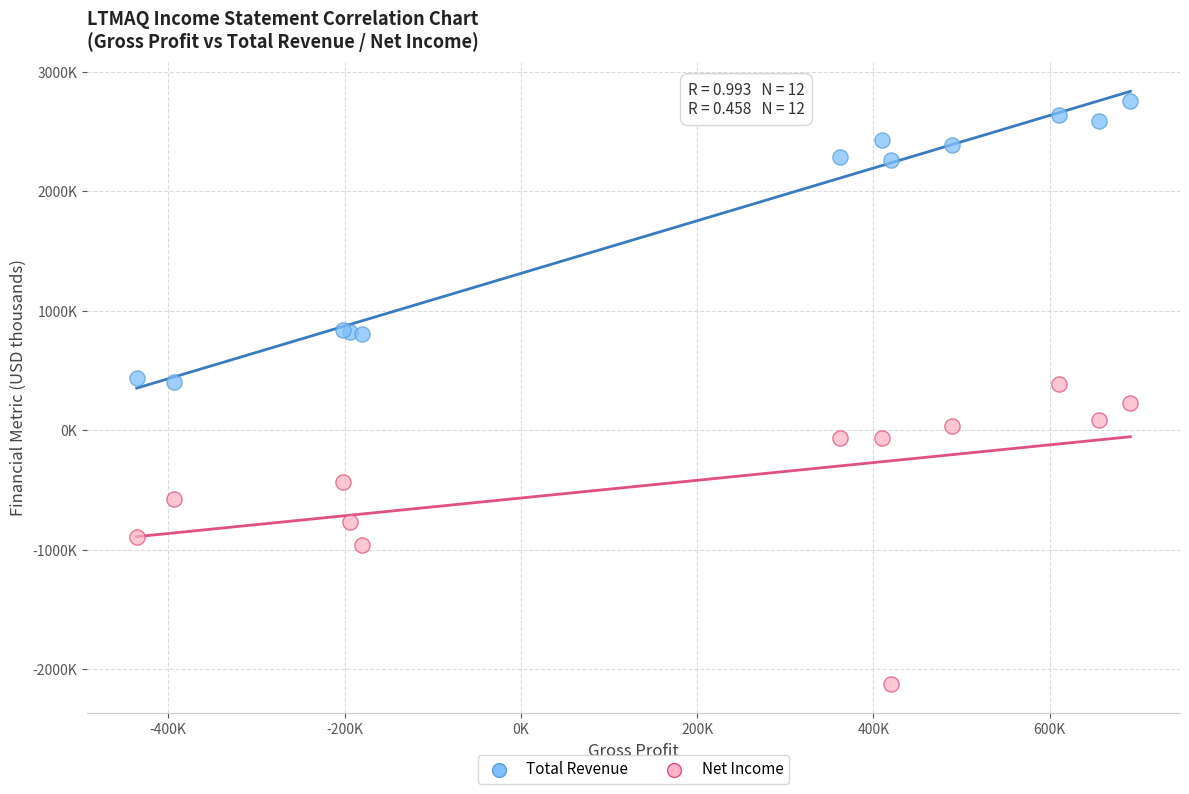

What are all the series names shown in the legend?

Total Revenue, Net Income